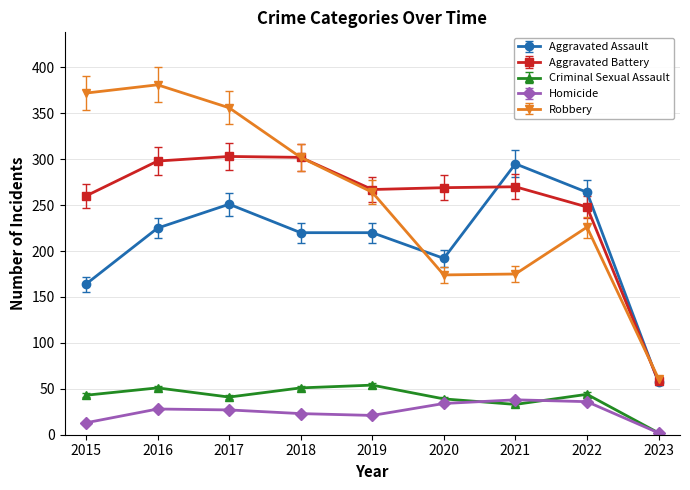

List the series in order of their peak value, highest first.

Robbery, Aggravated Battery, Aggravated Assault, Criminal Sexual Assault, Homicide